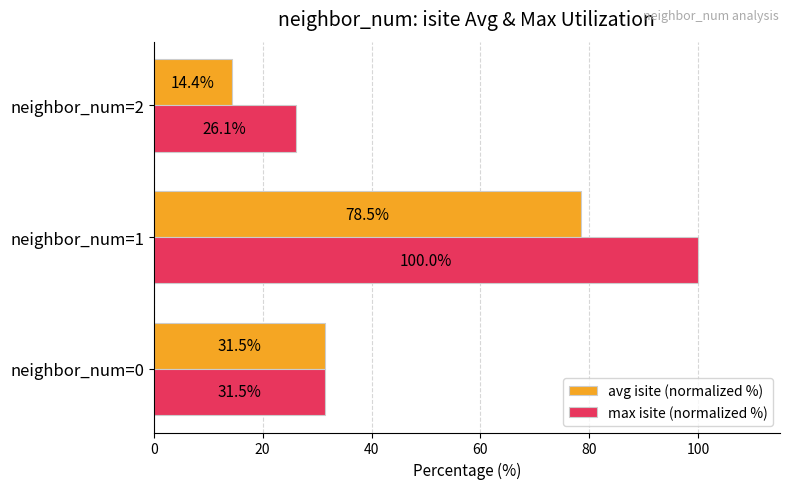

What is the total value across all series at neighbor_num=0?

63.0